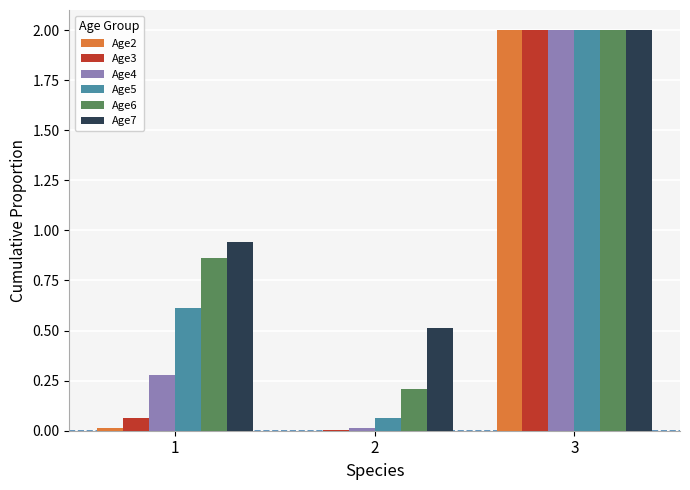

Is it true that Age6 equals 3.2 at 3?

False